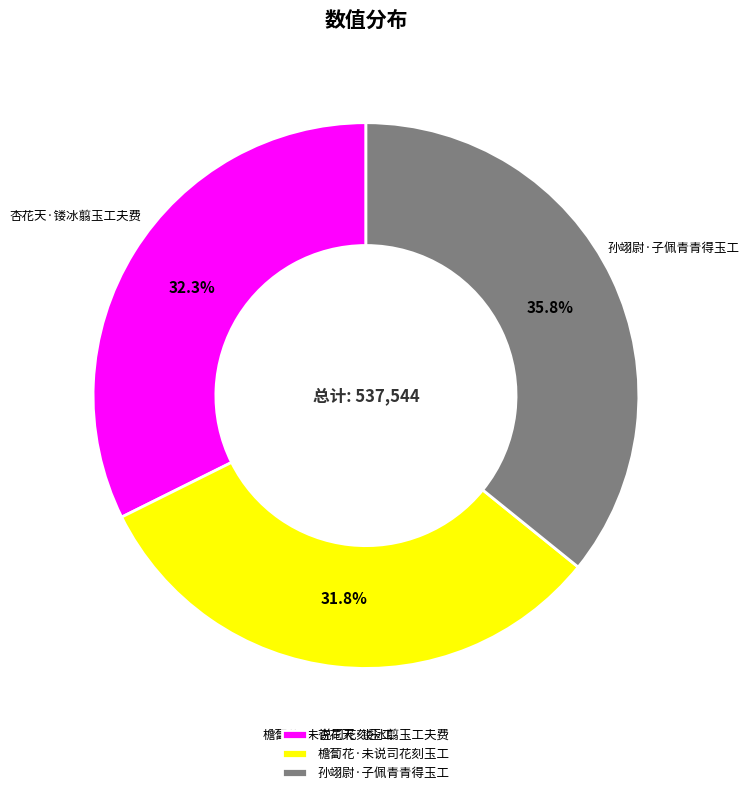

To the nearest percent, what percentage of the pie is 檐蔔花·未说司花刻玉工?

32%